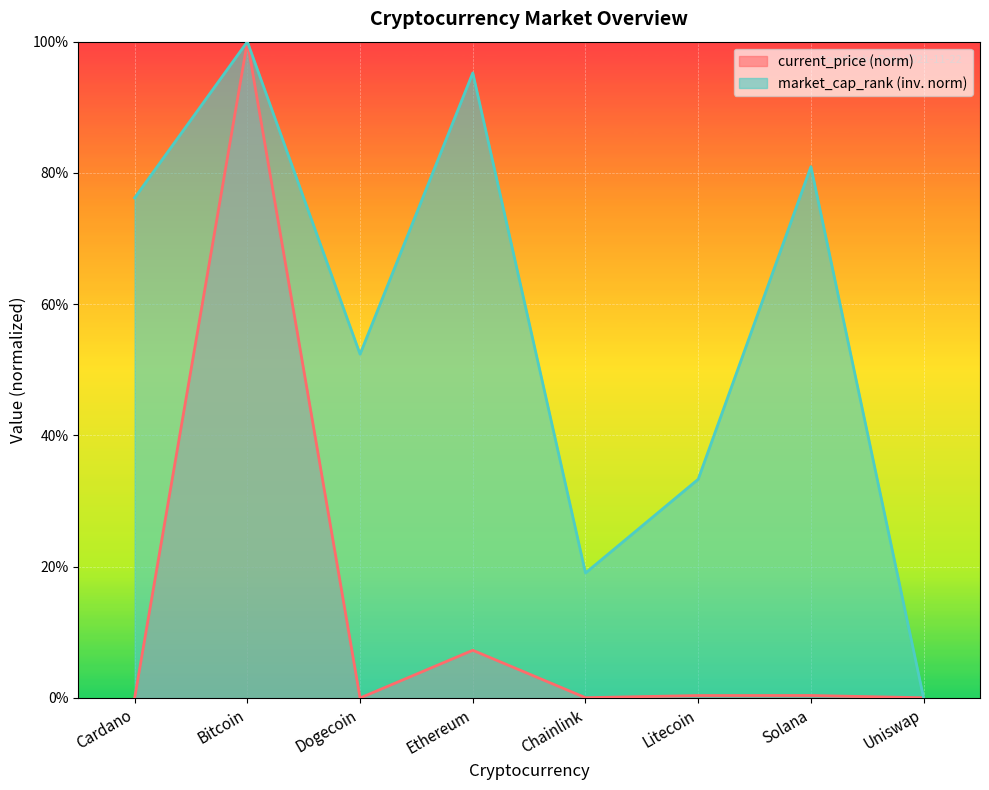

Which series changed the most between Litecoin and Solana?

market_cap_rank (inv. norm)